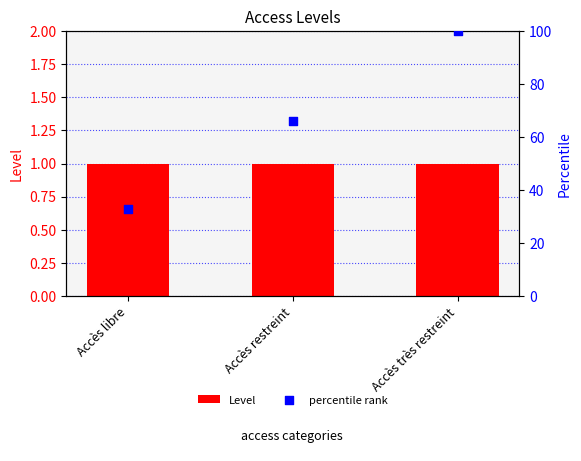

Which series contains the highest Y value?

percentile rank